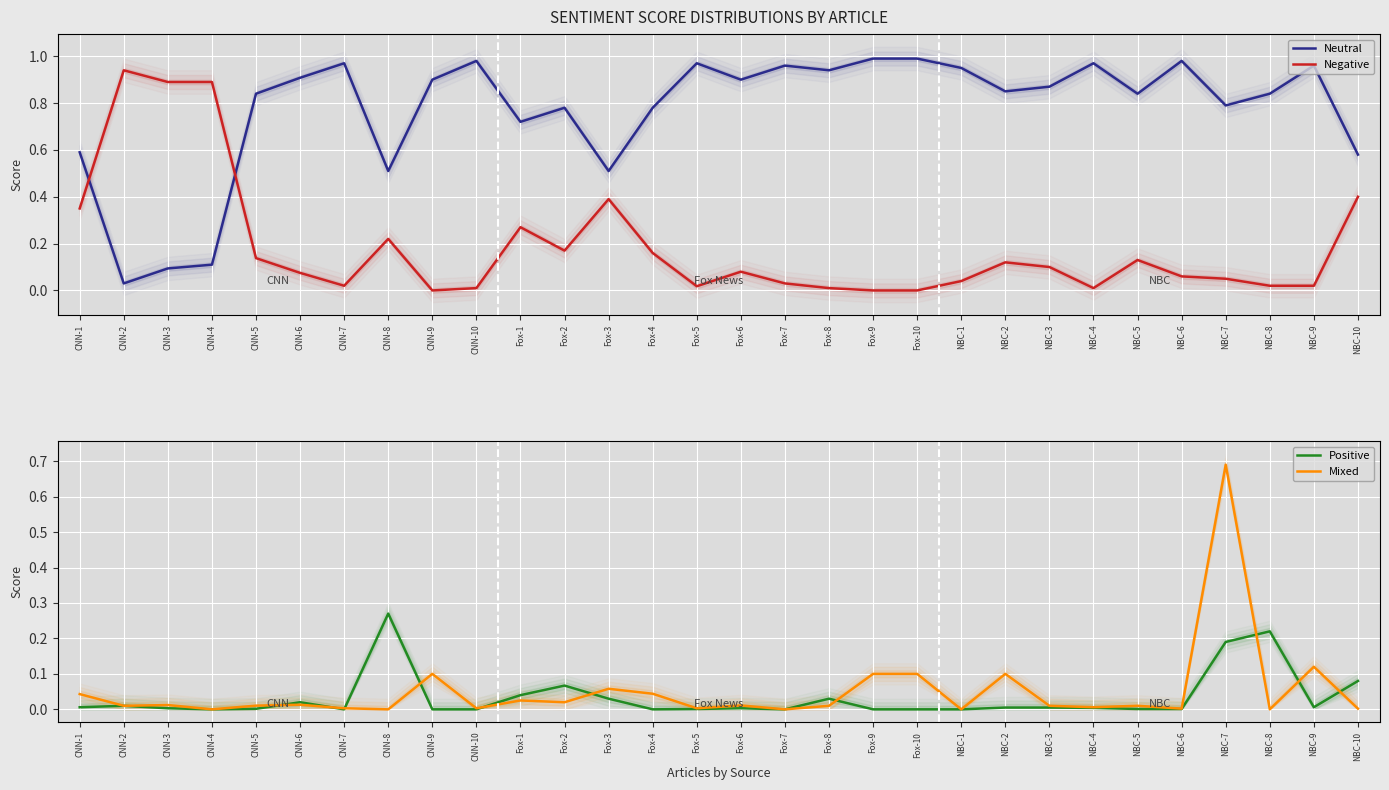

What is the label of the 16th point from the right?

Fox-5